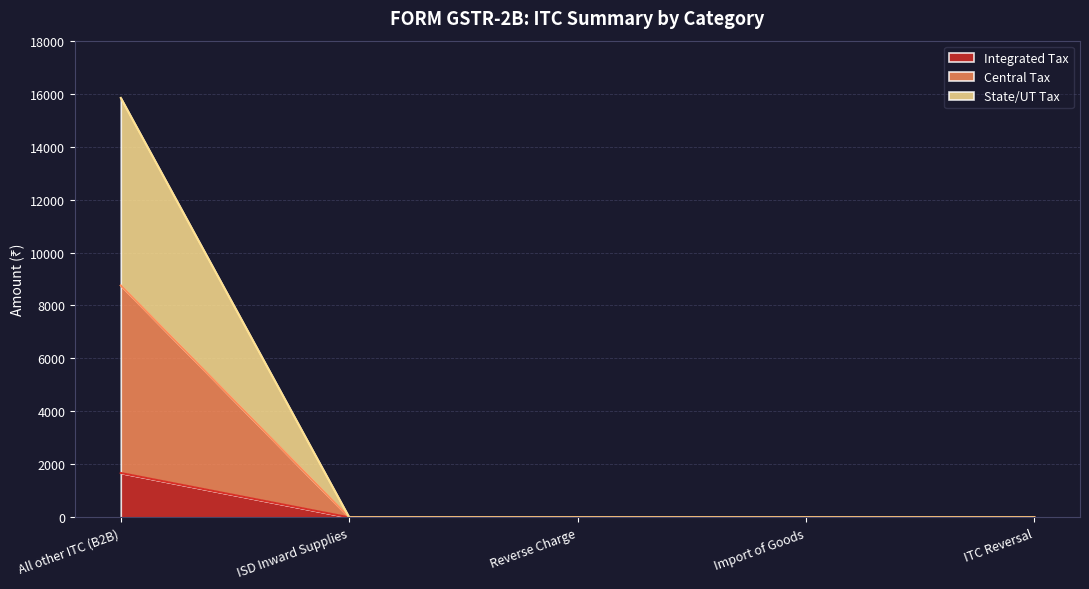

Does the chart have visible grid lines?

Yes